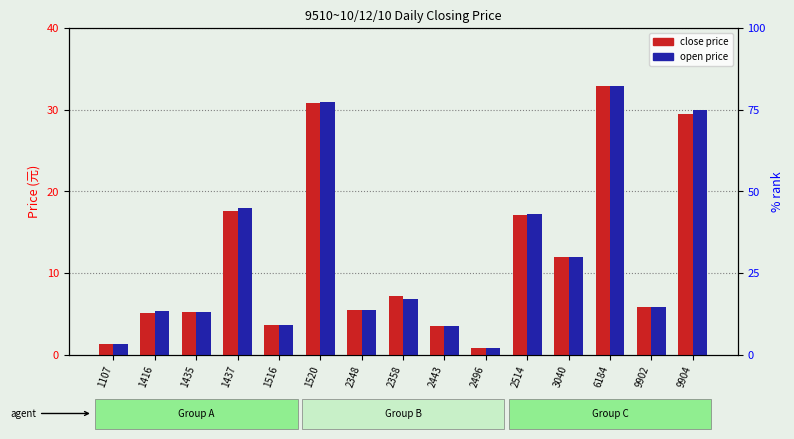

Is the value of close price at 1520 greater than the value of open price at 9904?

Yes